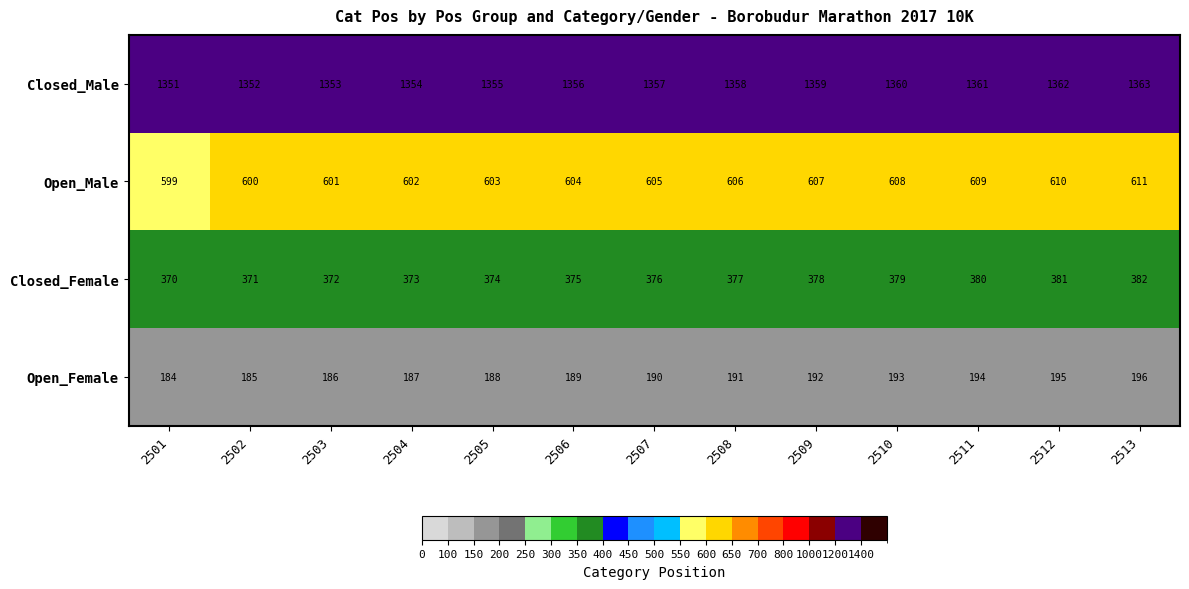

True or false: Open_Female has a value of 187 at 2504.

True